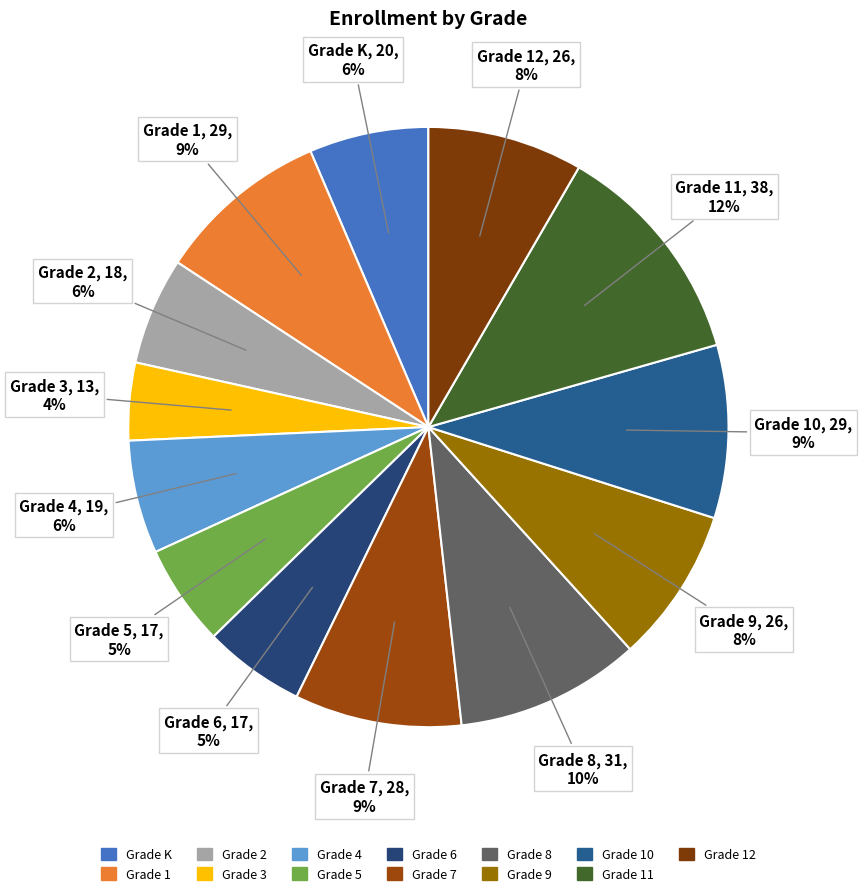

How many slices are in this pie chart?

13